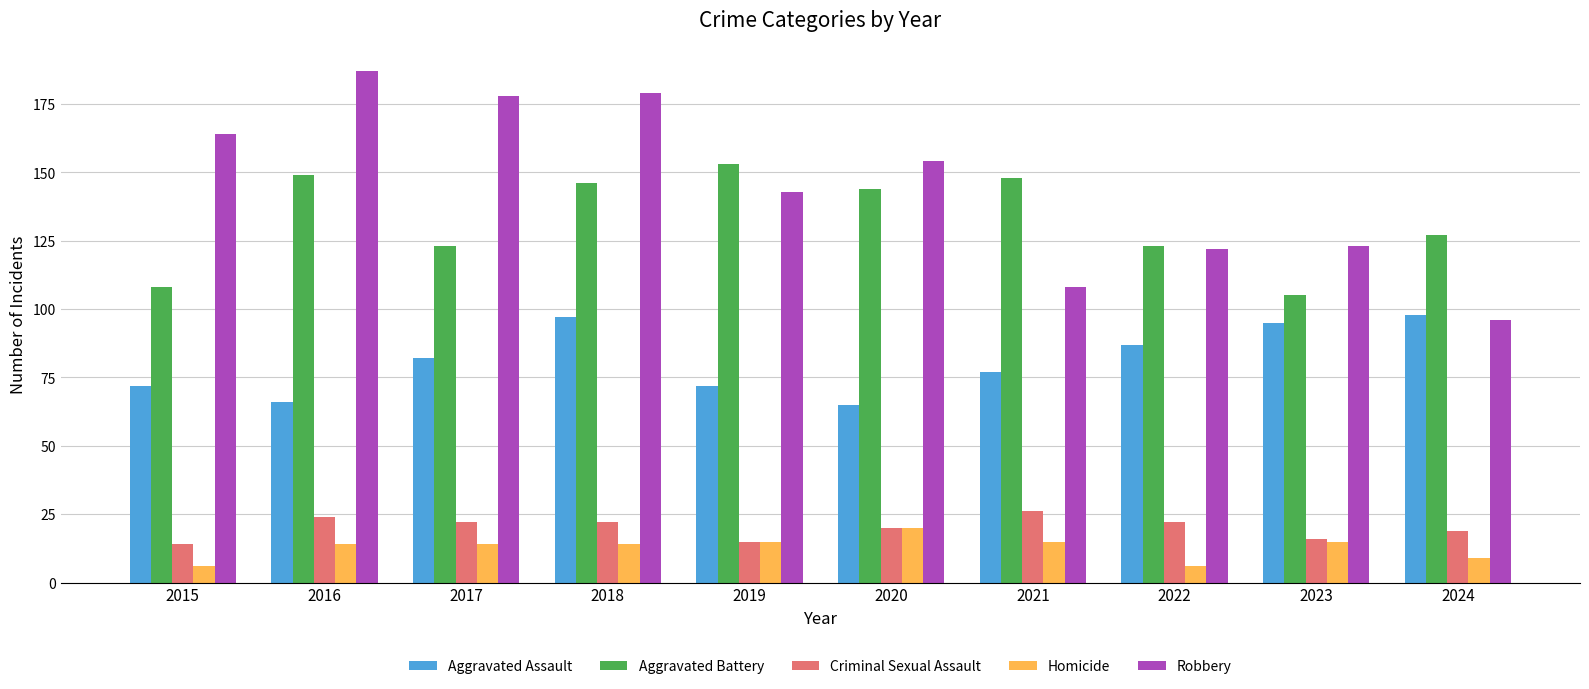

What is the maximum value shown in the chart?

187